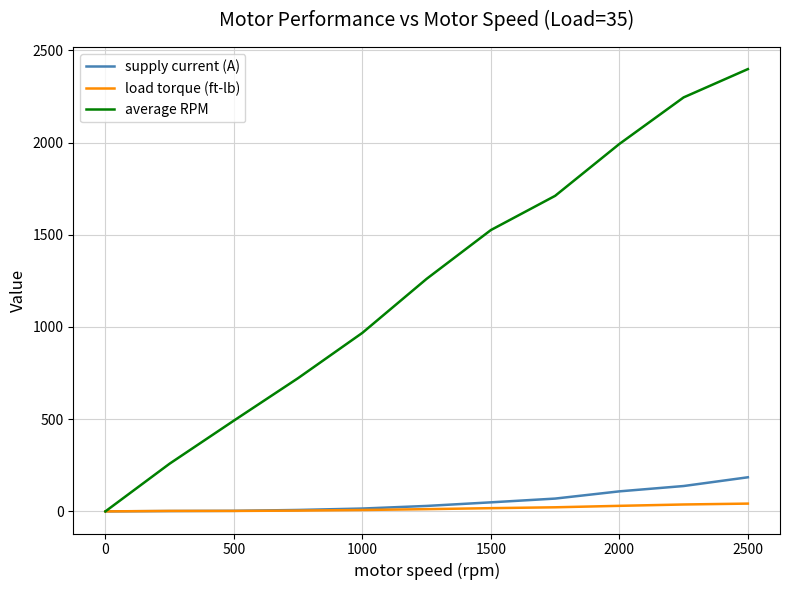

List the series in order of their peak value, lowest first.

load torque (ft-lb), supply current (A), average RPM